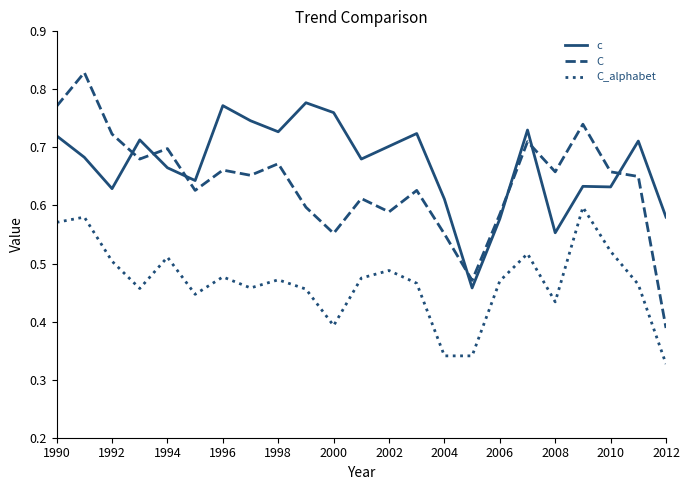

List the series in order of their overall mean, lowest first.

C_alphabet, C, c